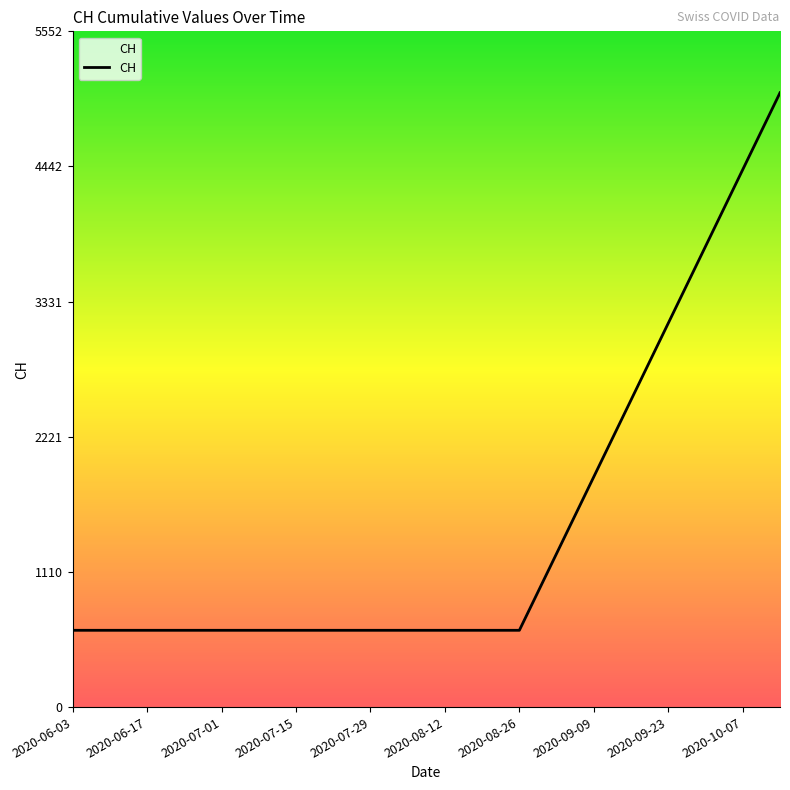

Does the chart display data point markers on the line(s)?

No